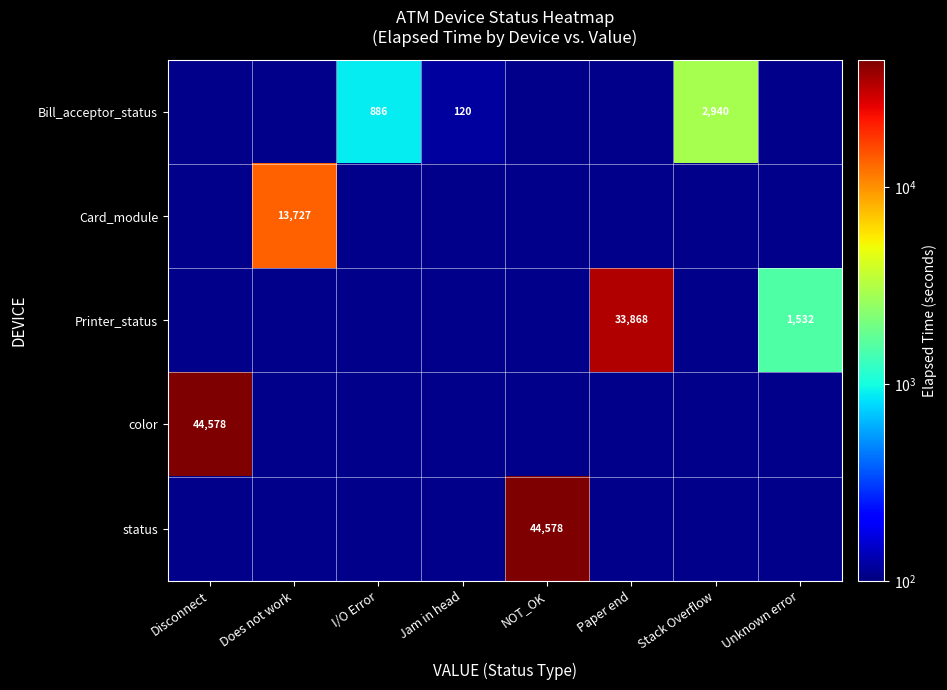

List the series in order of their peak value, lowest first.

Bill_acceptor_status, Card_module, Printer_status, color, status